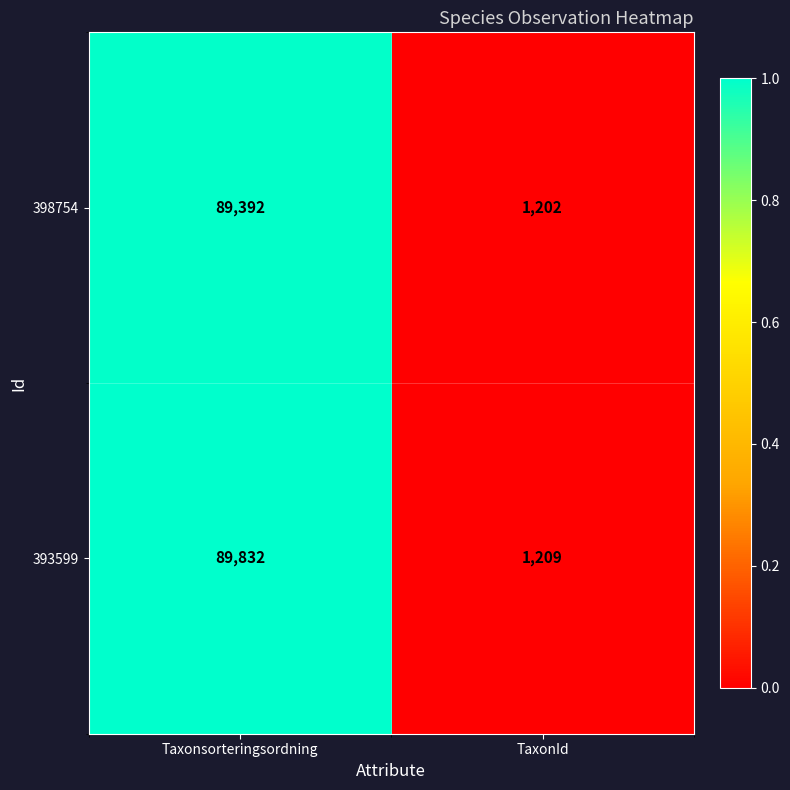

Reading right to left, extract all data points from this chart.

398754: 1202	89392
393599: 1209	89832